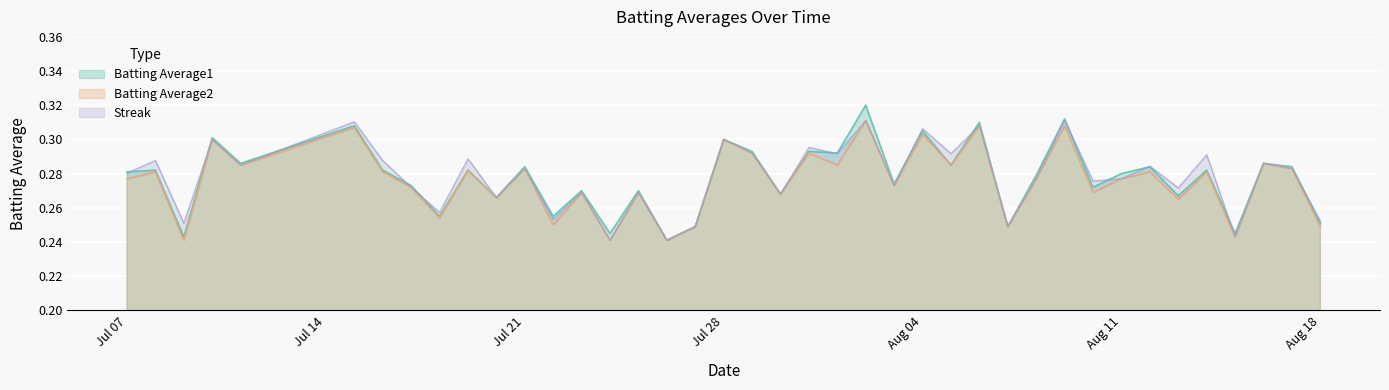

Which series has the widest spread of values?

Batting Average1